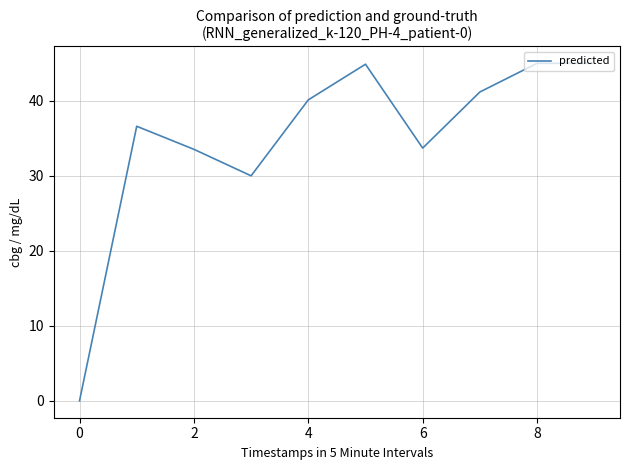

What is the greatest value displayed?

45.0